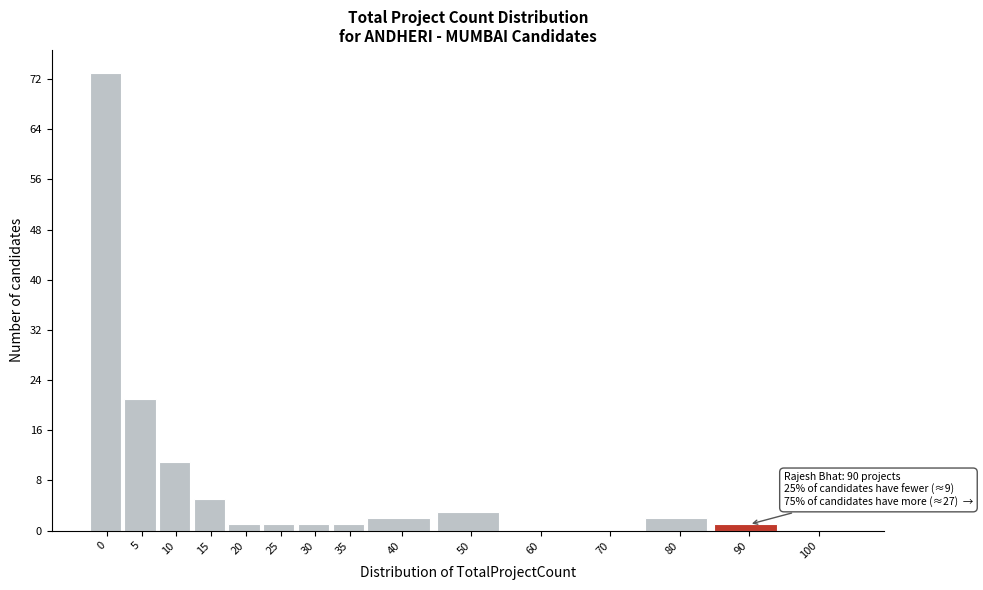

Reading left to right, transcribe all the data shown in this chart.

0=73	5=21	10=11	15=5	20=1	25=1	30=1	35=1	40=2	50=3	60=0	70=0	80=2	90=1	100=0